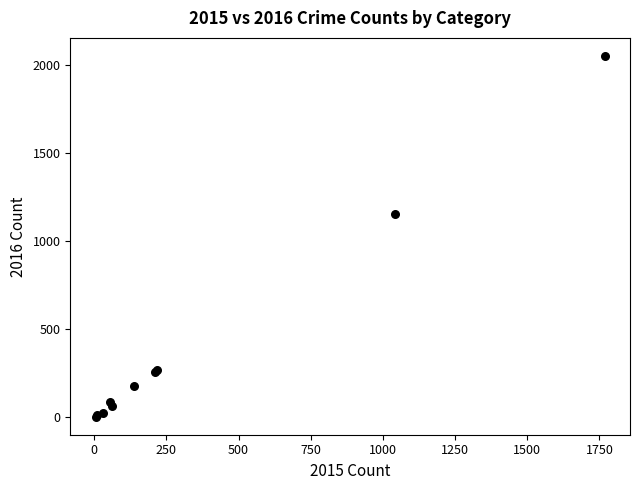

What Y value in the scatter plot is closest to 1027?

1151